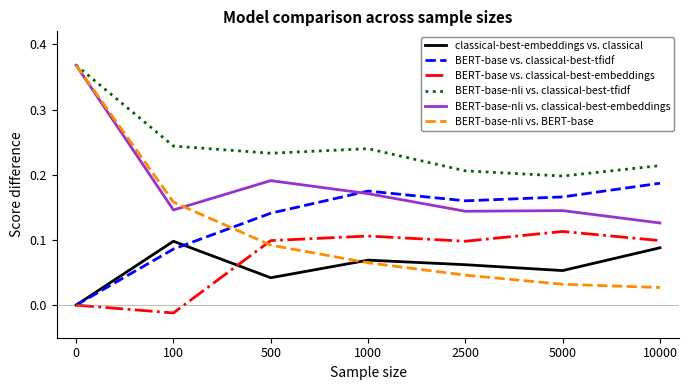

Count the classical-best-embeddings vs. classical values in the range 0 to 1.

7